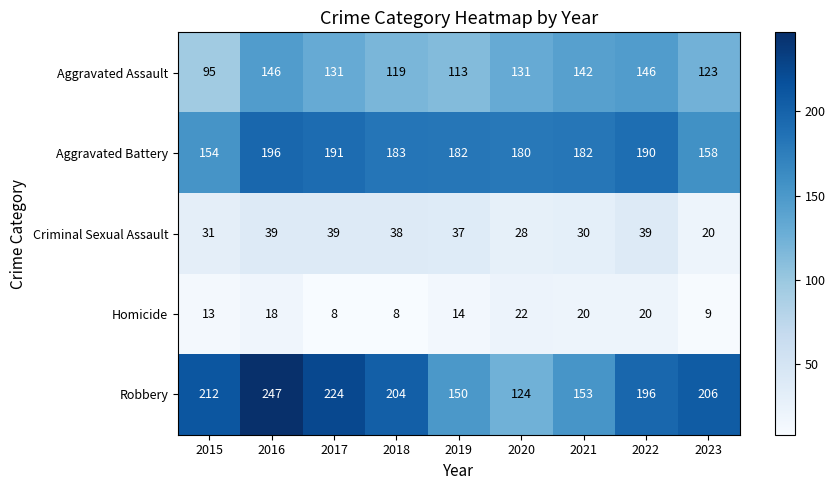

Which series changed the most between 2015 and 2018?

Aggravated Battery